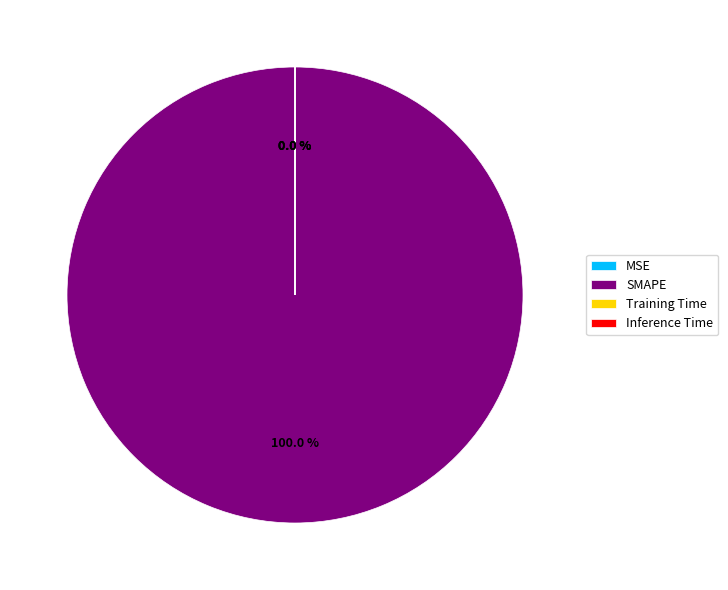

Do SMAPE and Training Time together represent more than half of the pie?

Yes